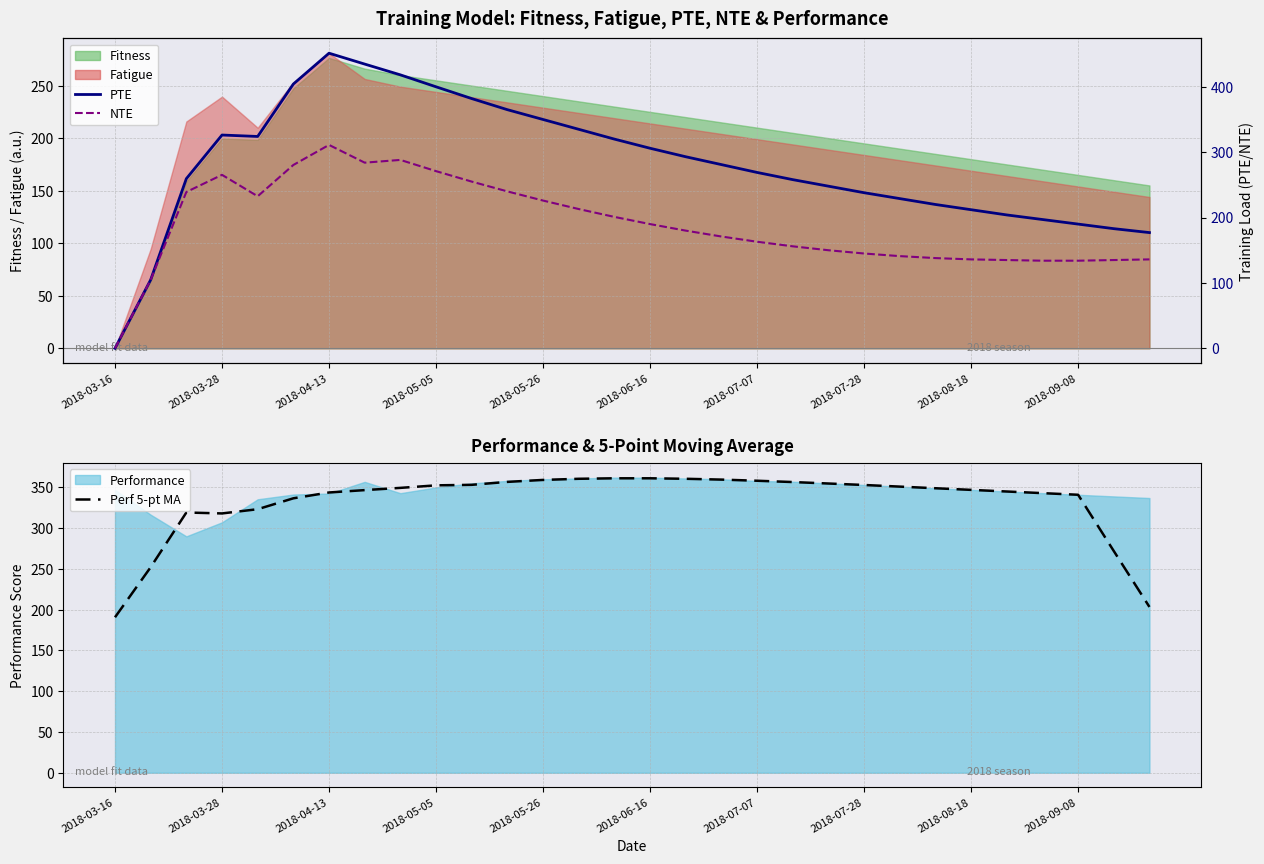

List the series in order of their overall mean, lowest first.

NTE (right), PTE (right), Perf 5-pt MA